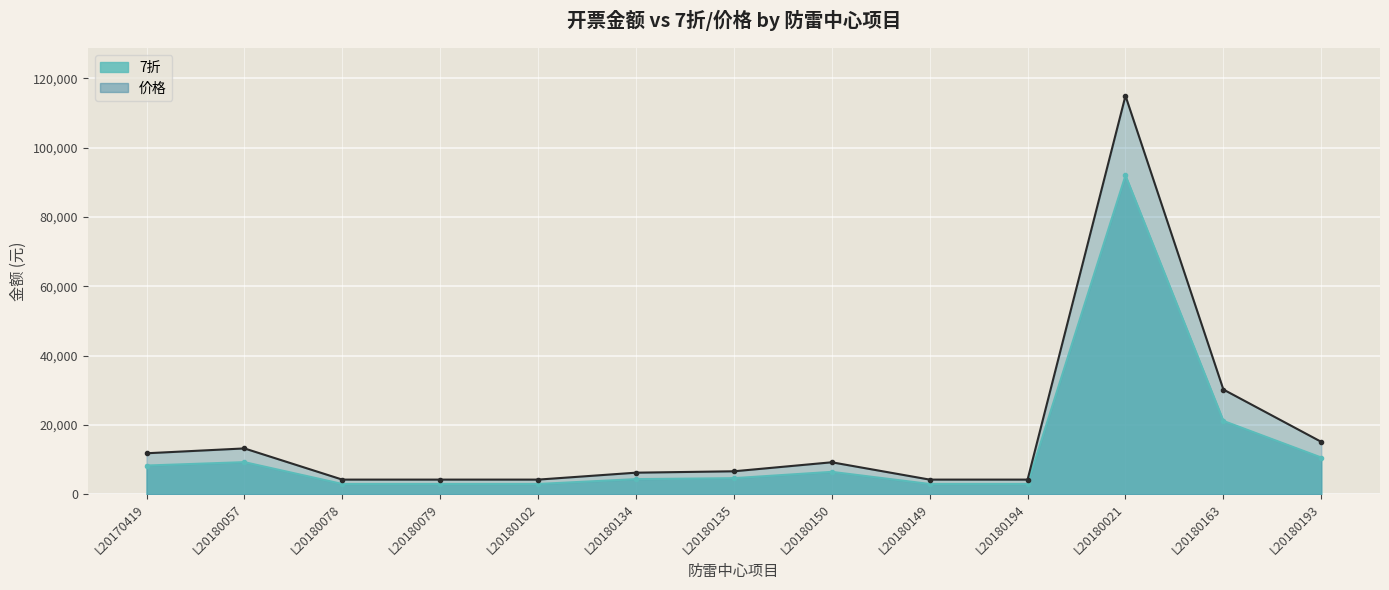

How many data points in 7折 are less than 4620?

6